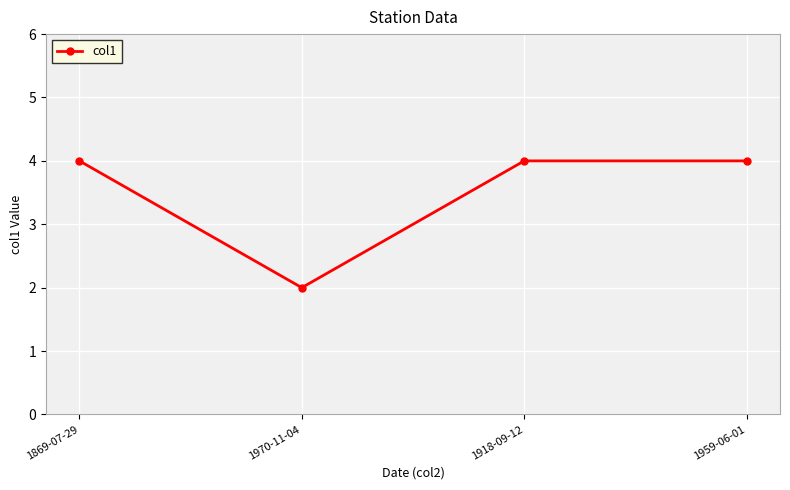

What position from the left is 1970-11-04?

2